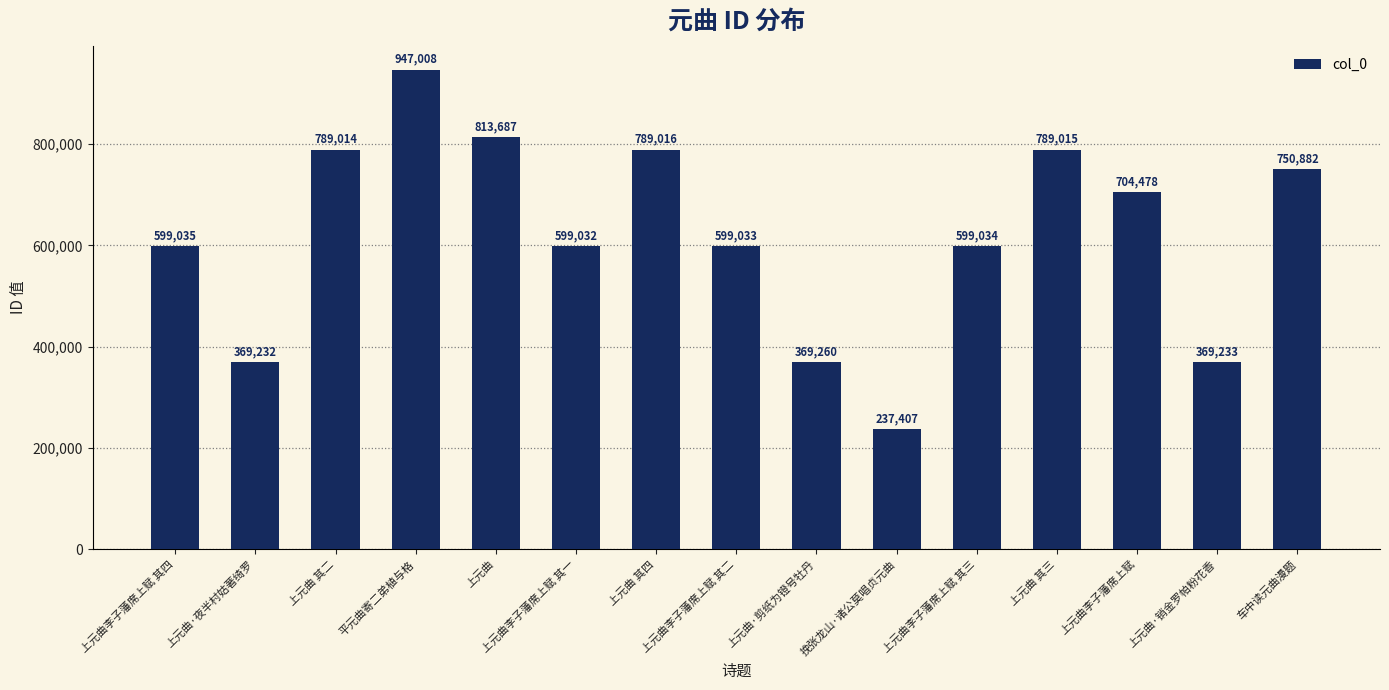

How many series are shown in this chart?

1